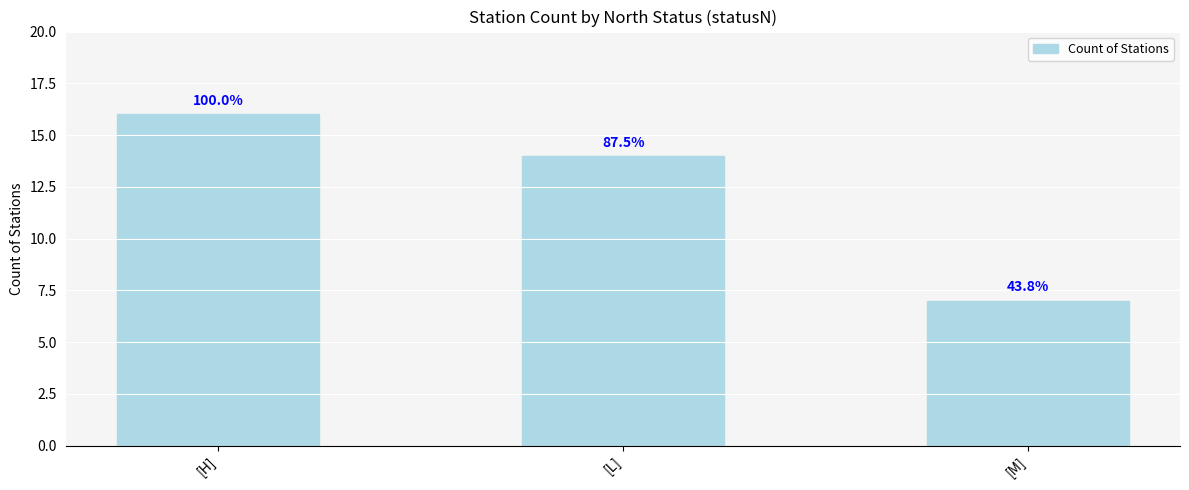

The chart shows a value of 14 at [L]. True or false?

True